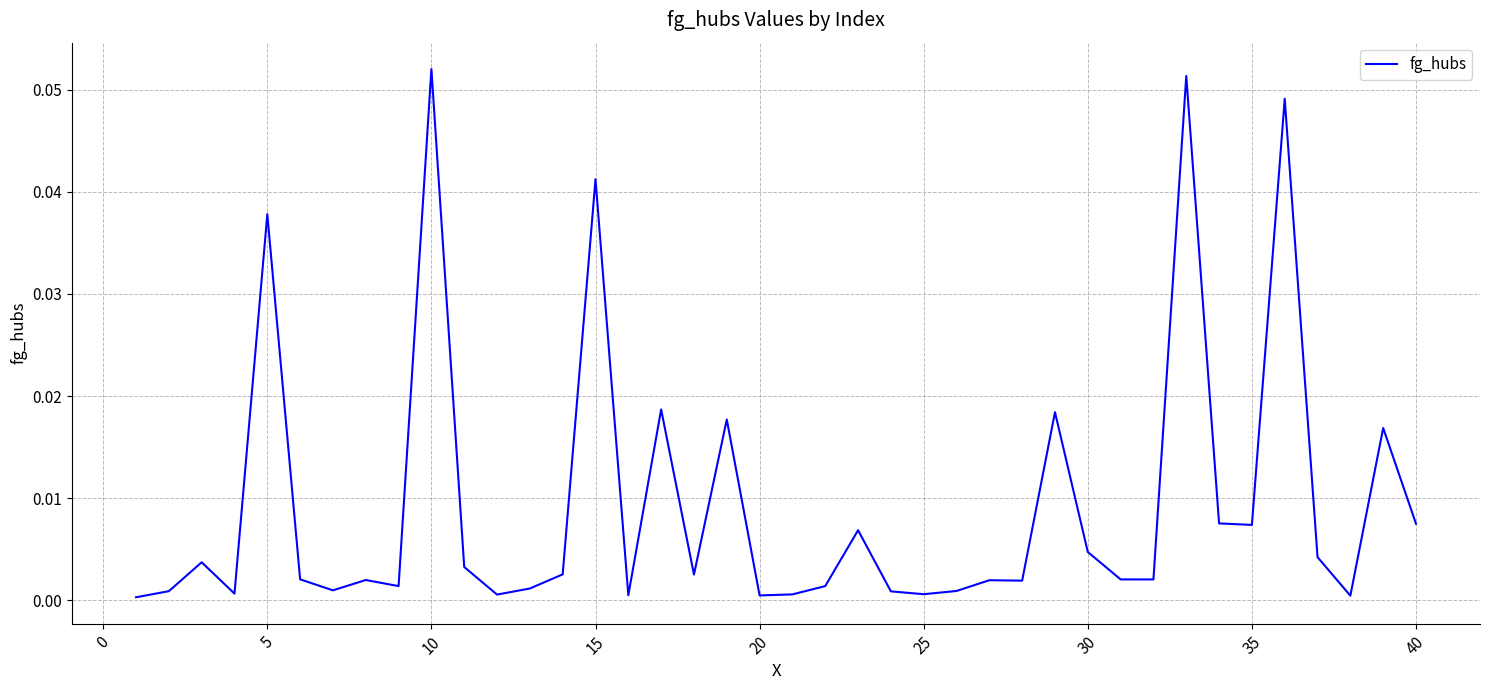

At which category does the chart reach its peak across all series?

10